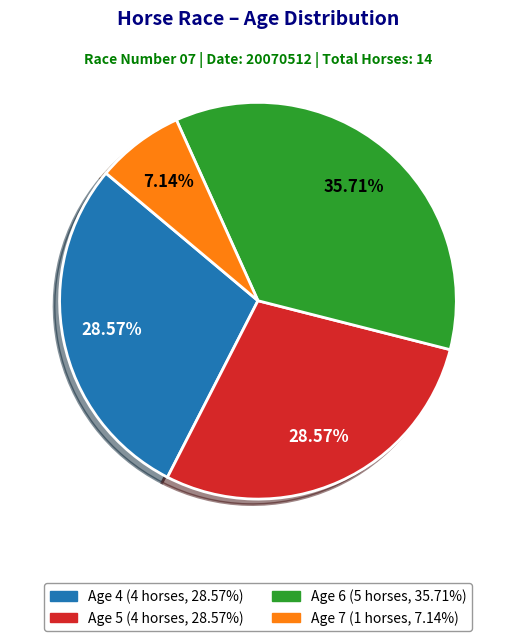

Is Age 6 the majority of the pie?

No